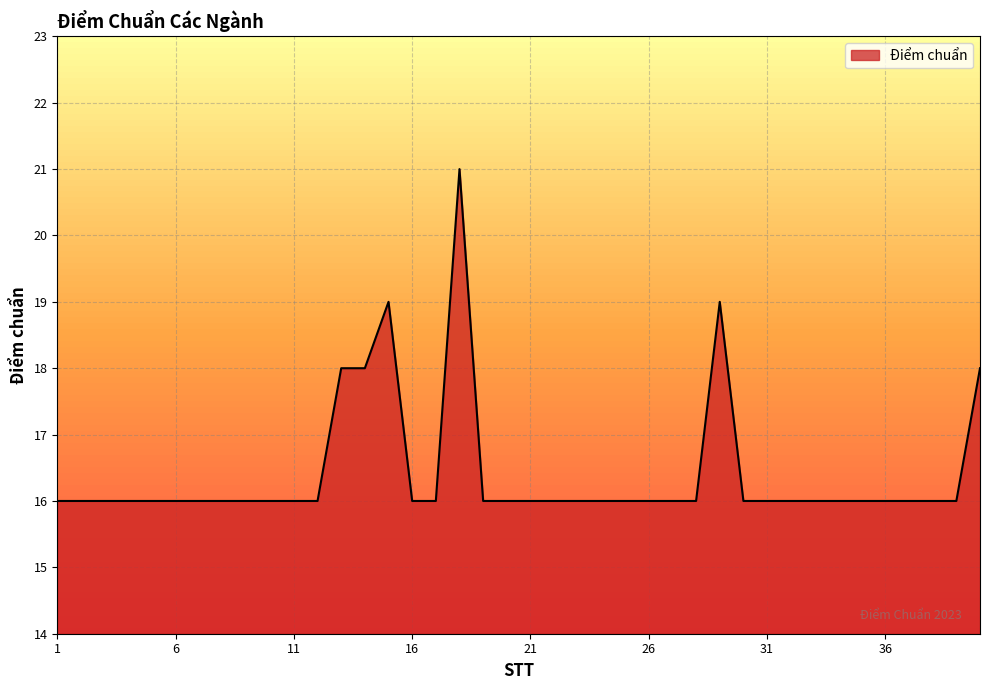

What is the minimum value shown in the chart?

16